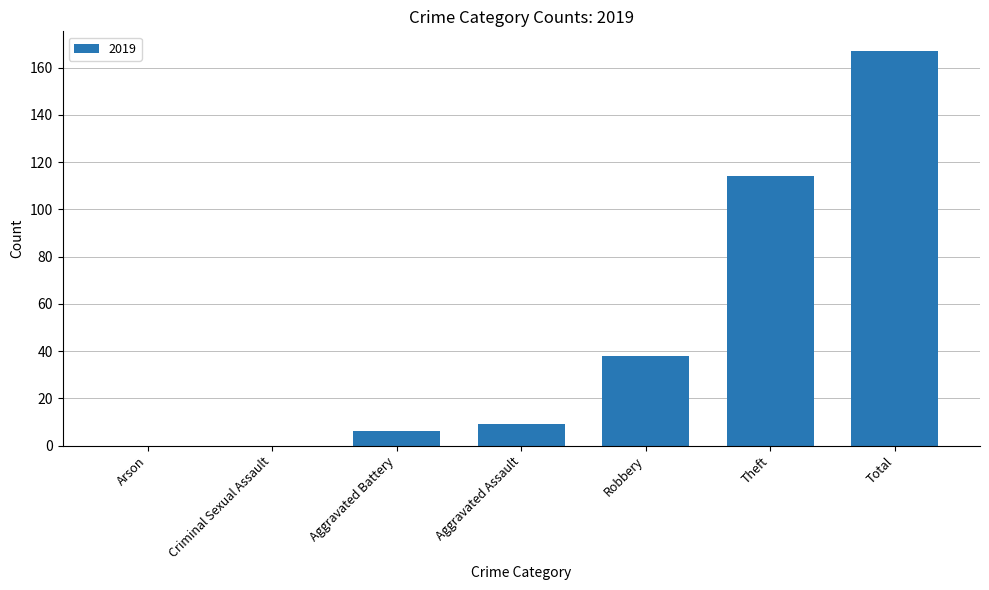

Count the number of data series in this chart.

1